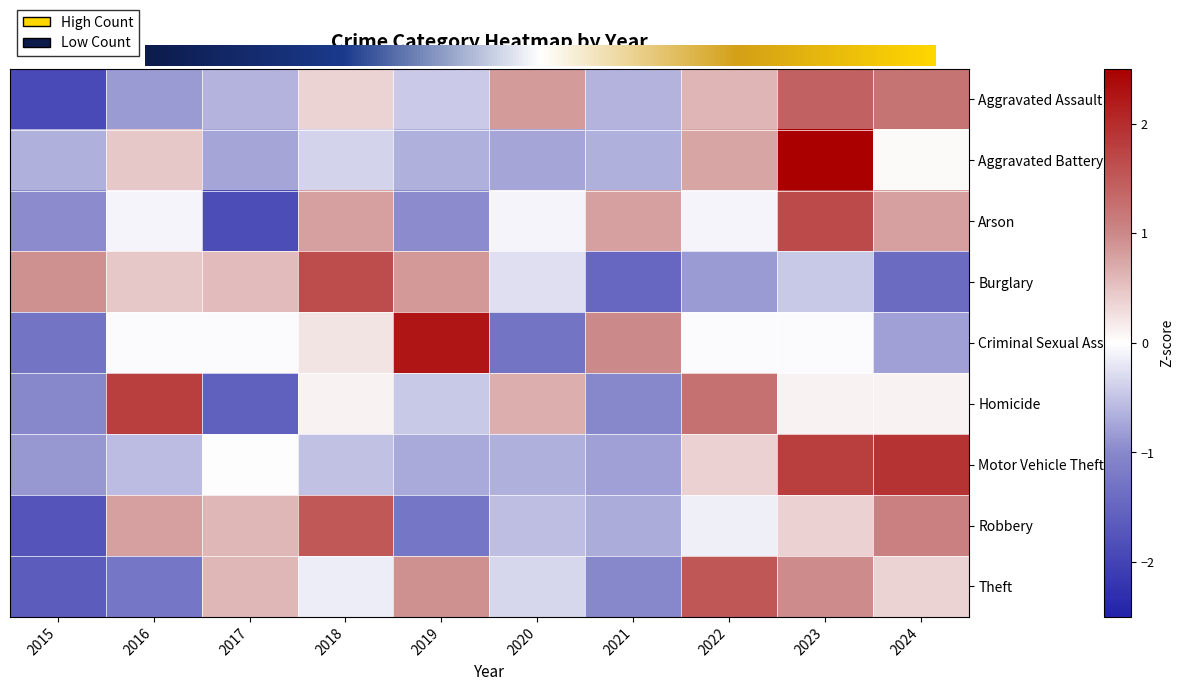

True or false: Homicide has a value of 1.0 at 2020.

False